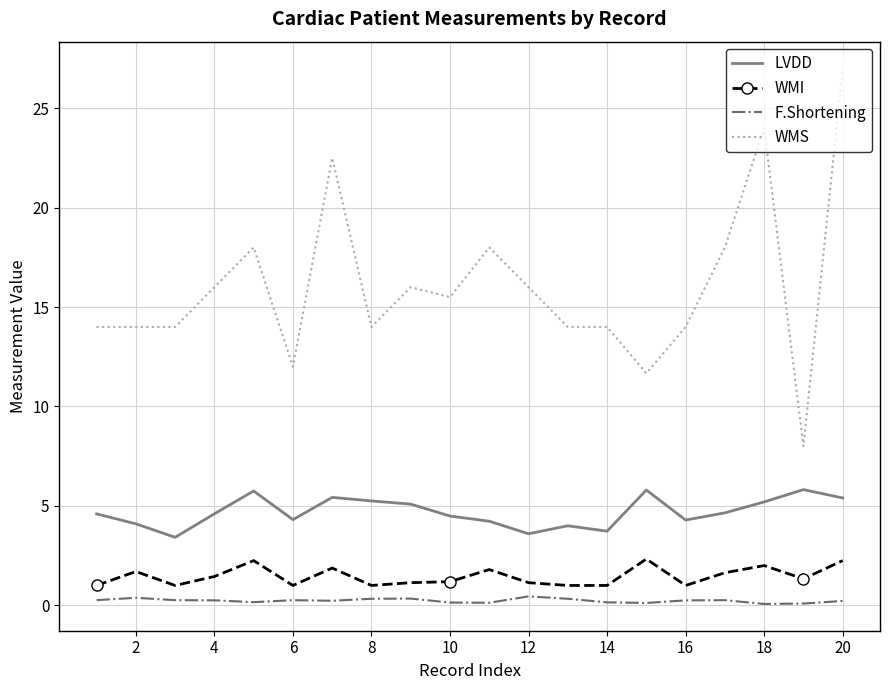

What is the greatest value displayed?

27.0